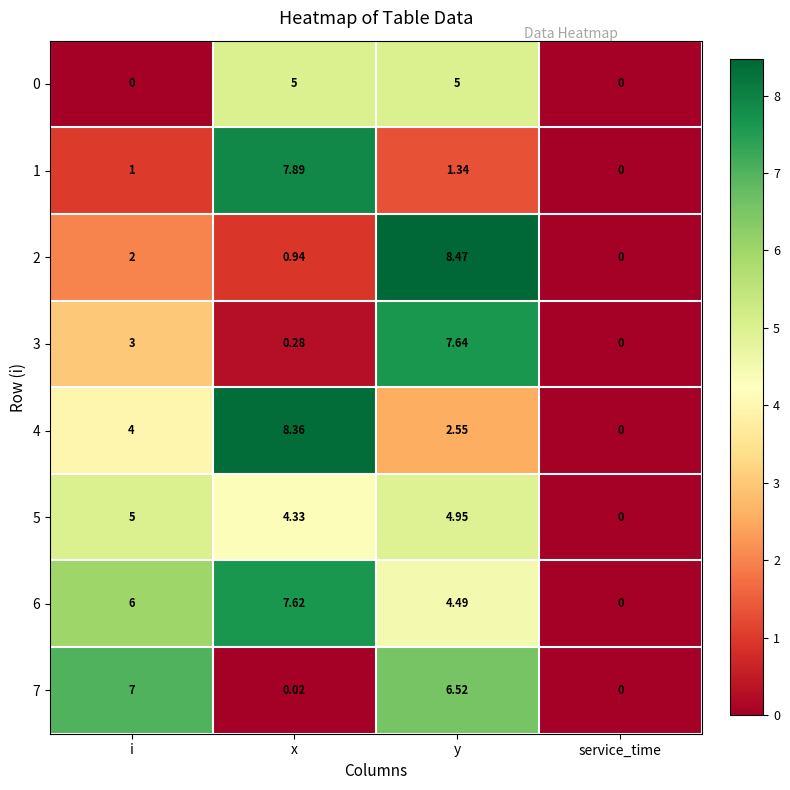

Rank the categories by 5 value from highest to lowest.

i, y, x, service_time